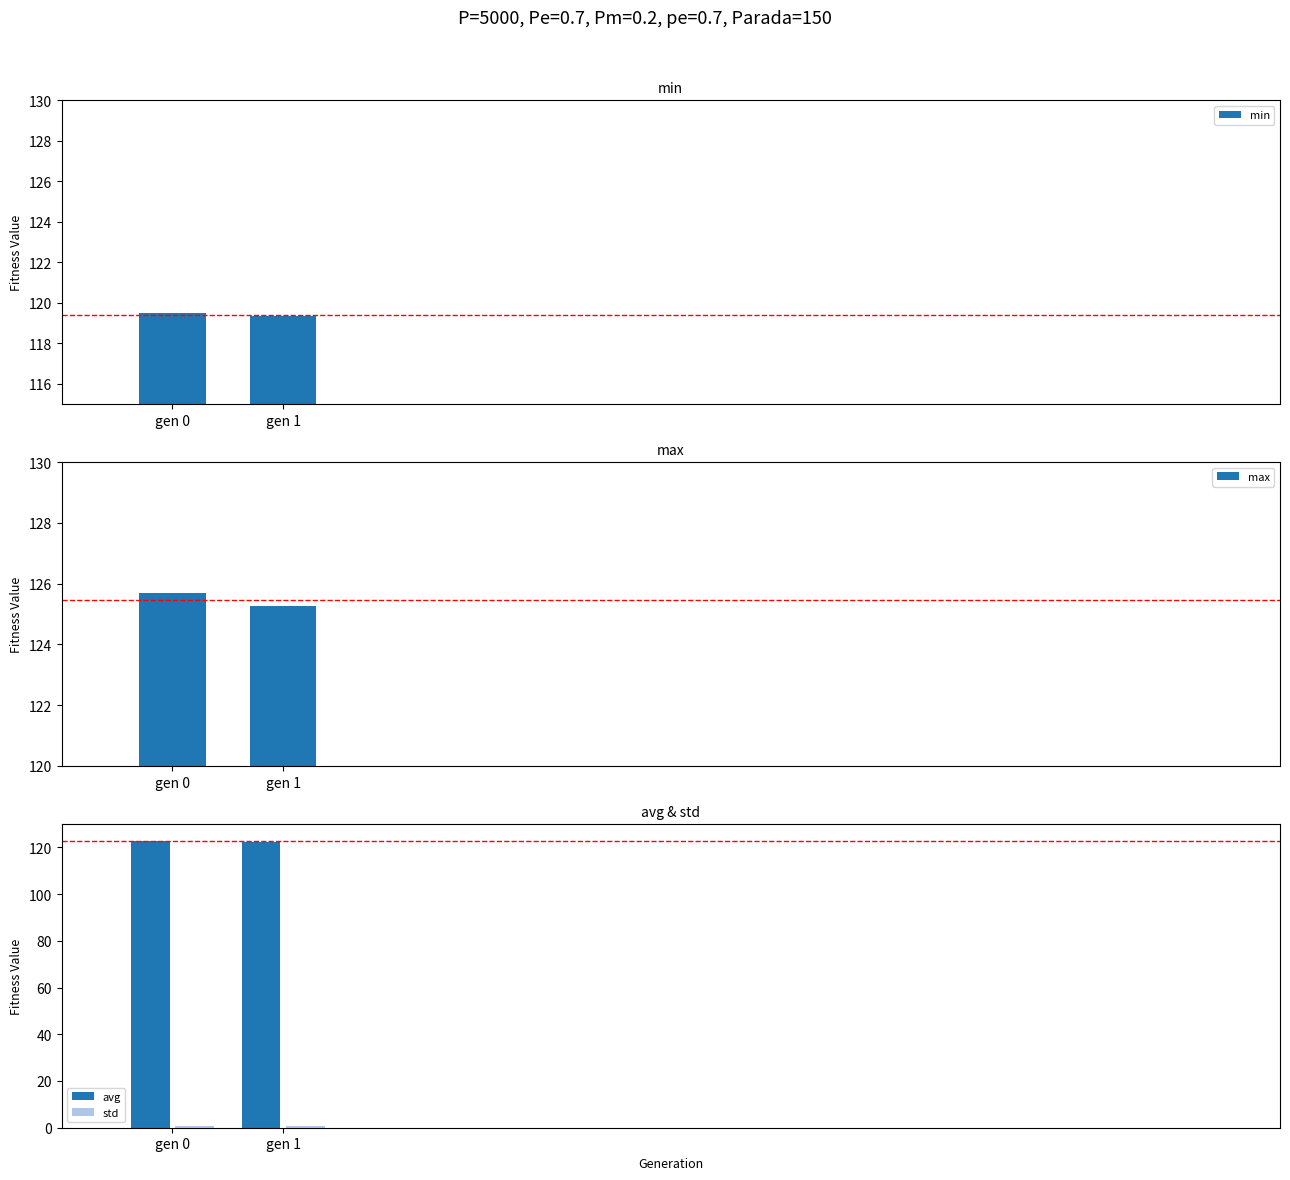

What are all the series names shown in the legend?

min, max, avg, std